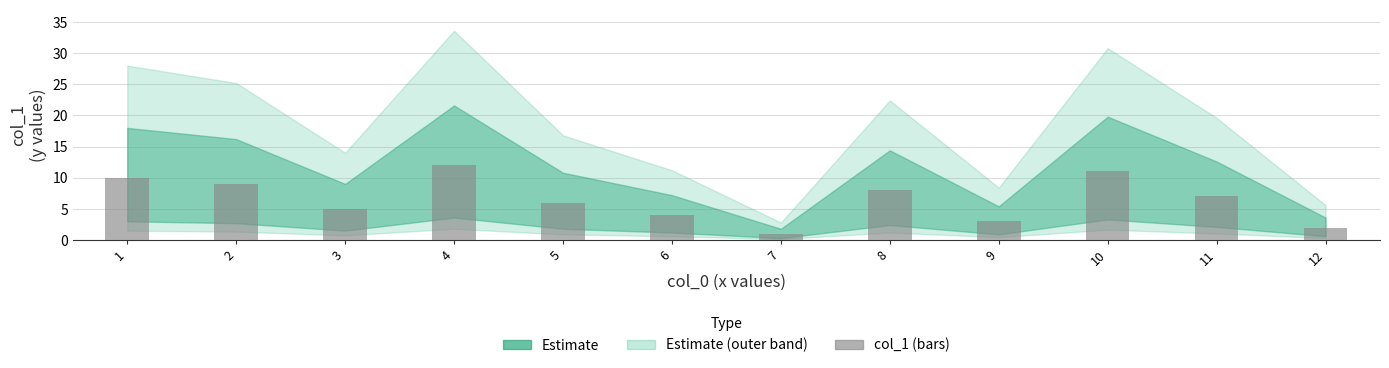

Rank the categories by value from highest to lowest.

4, 10, 1, 2, 8, 11, 5, 3, 6, 9, 12, 7